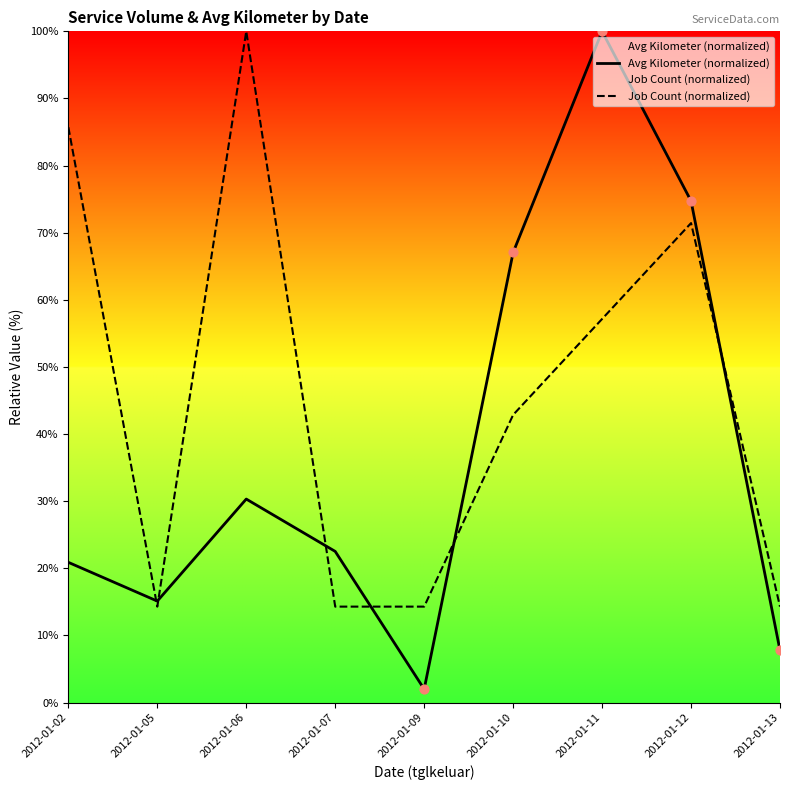

Which series contains the highest Y value?

Avg Kilometer (normalized)